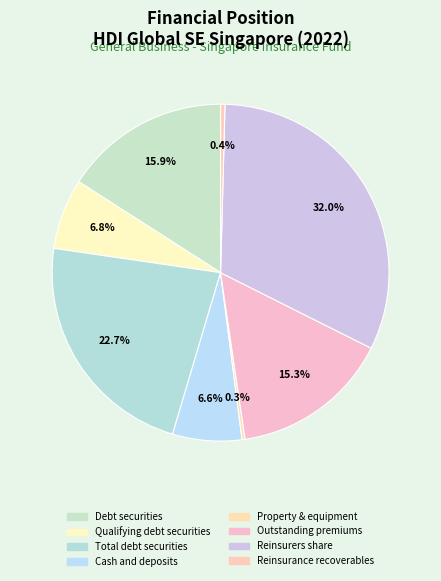

What is the smallest slice in the pie chart?

Property & equipment